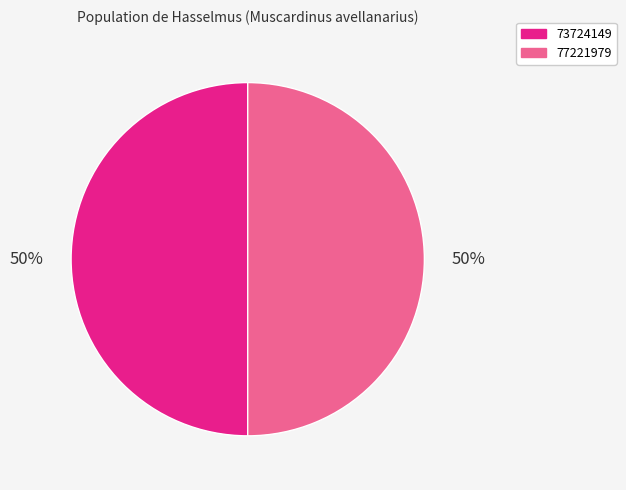

True or false: 77221979 accounts for 65% of the total.

False